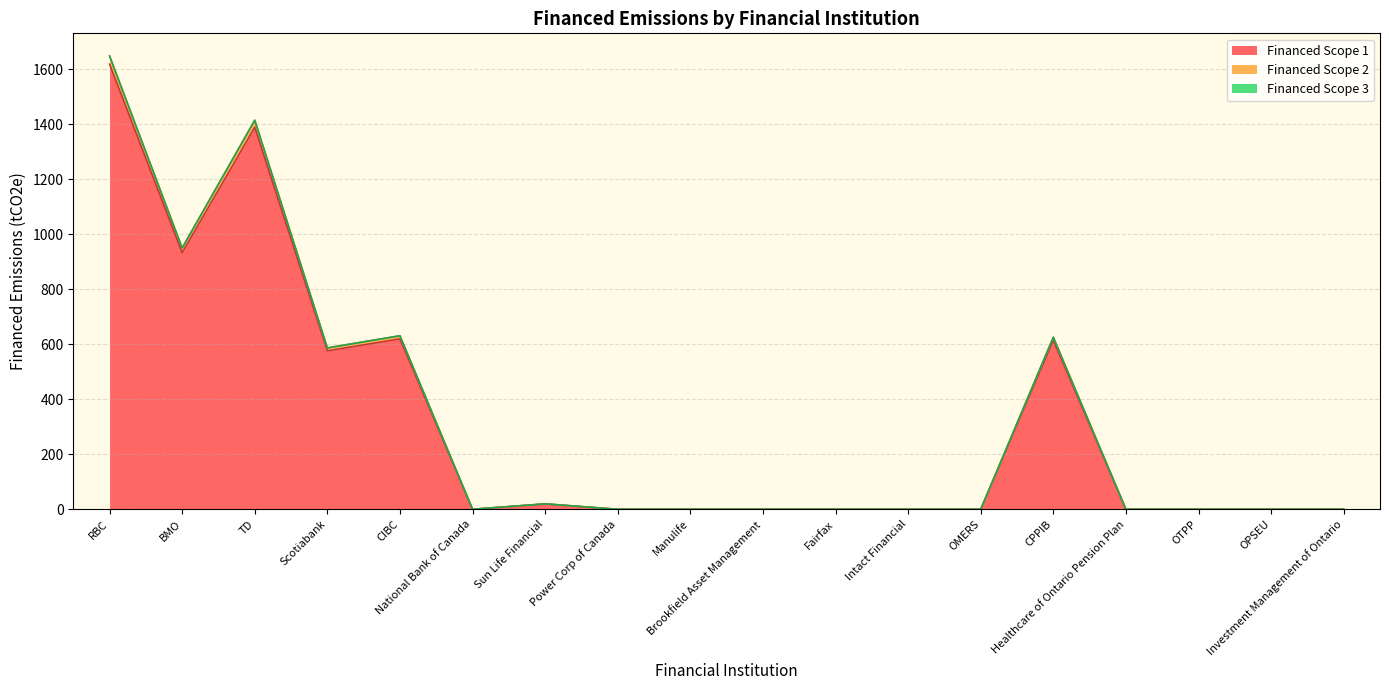

At how many categories does at least one series exceed 1434?

1